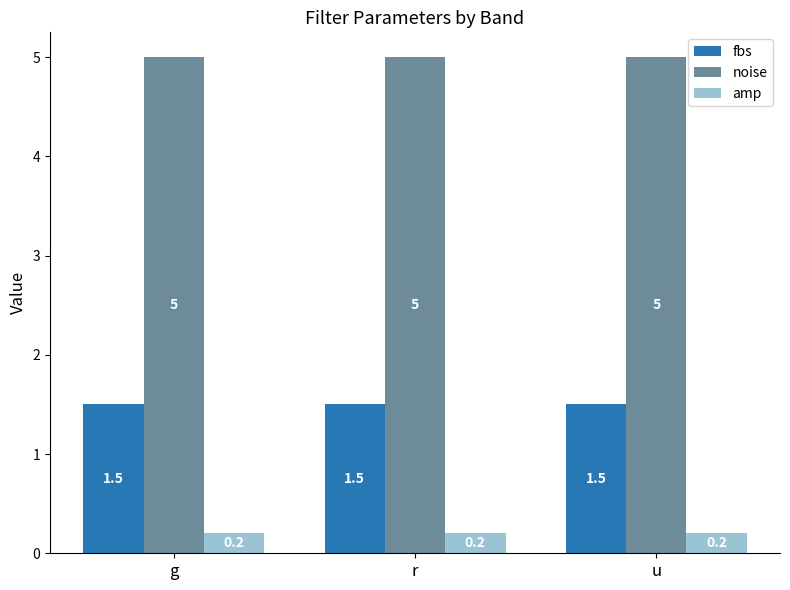

What is the sum of all fbs values?

4.5